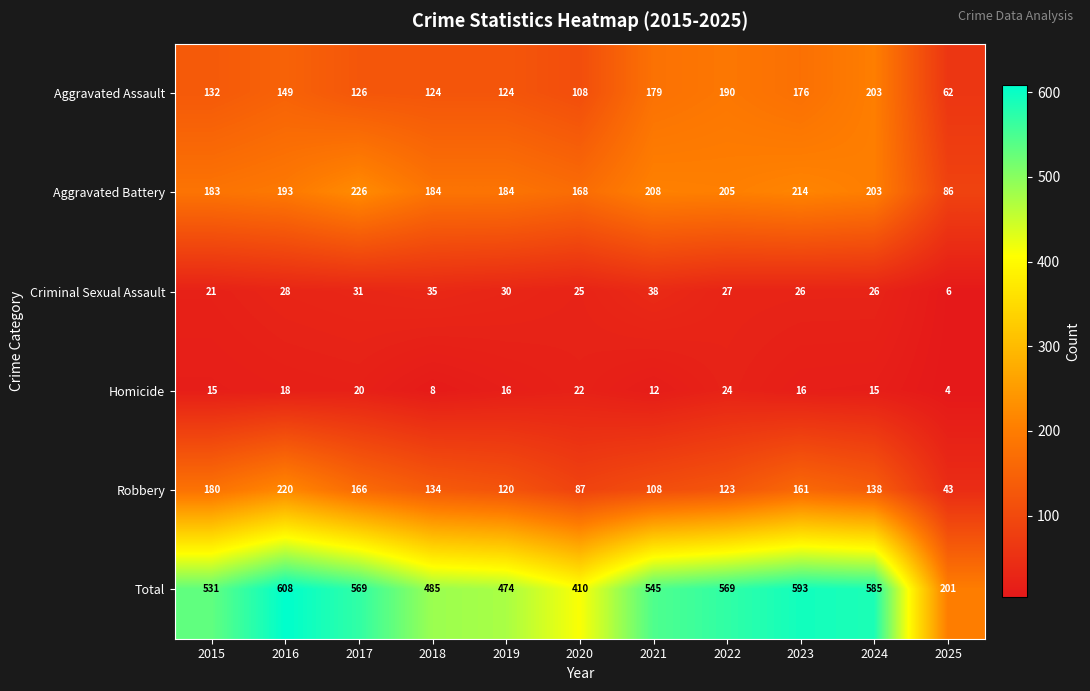

True or false: Aggravated Battery has a value of 41 at 2025.

False